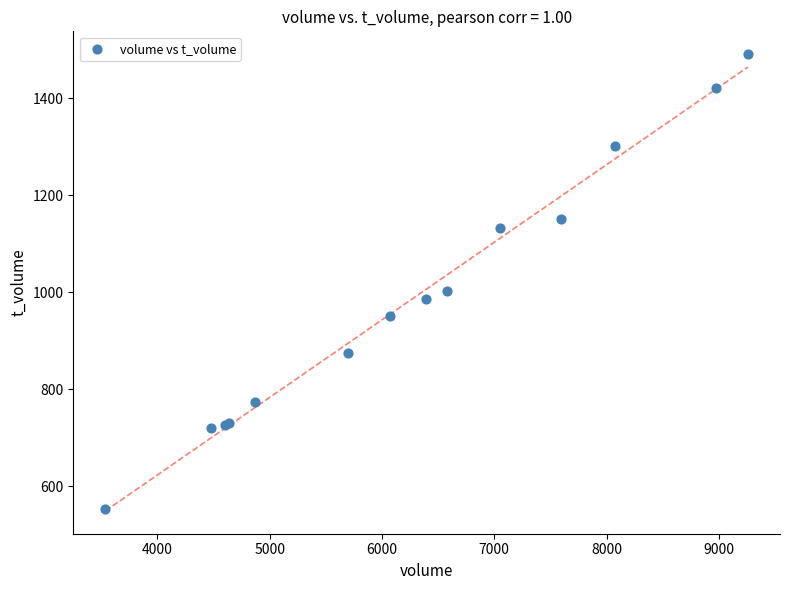

What Y value in the scatter plot is closest to 1022?

1002